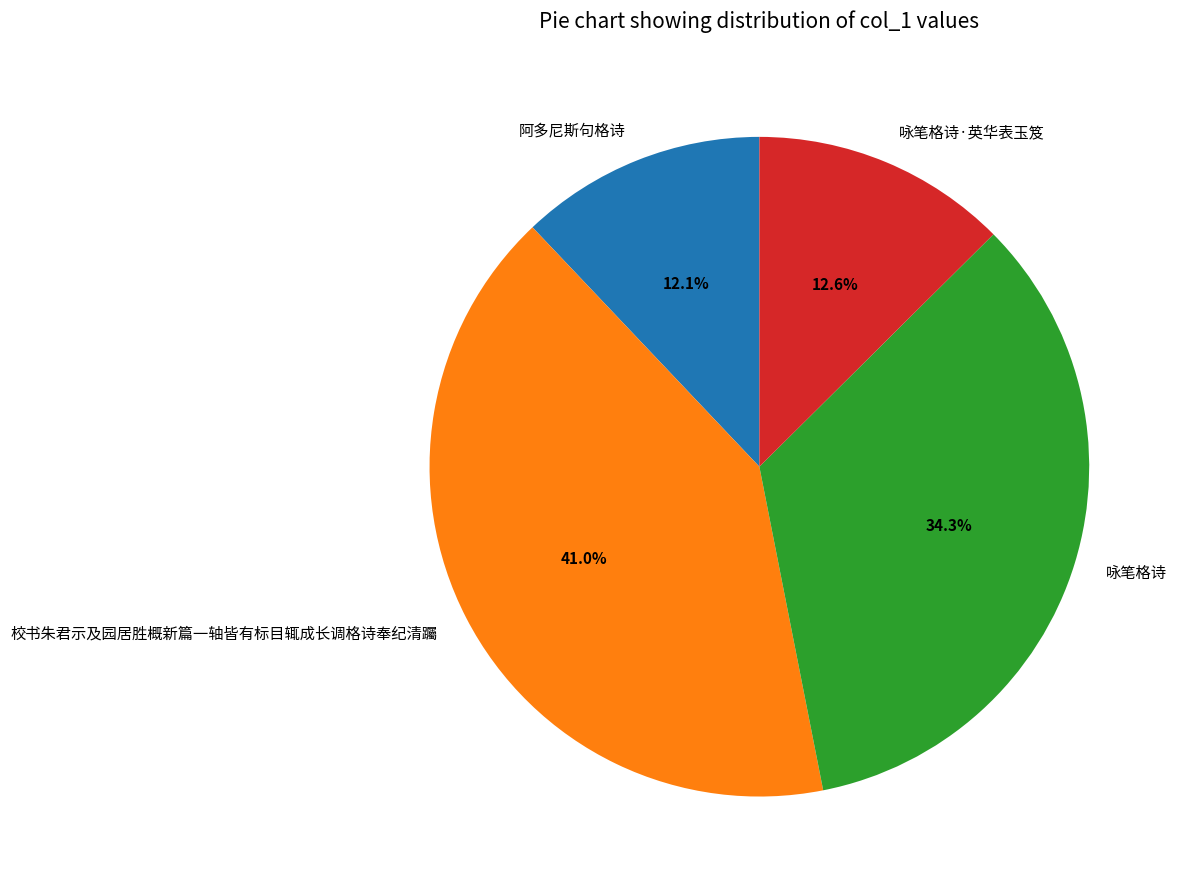

How much of the chart is everything except 咏笔格诗?

65.7%